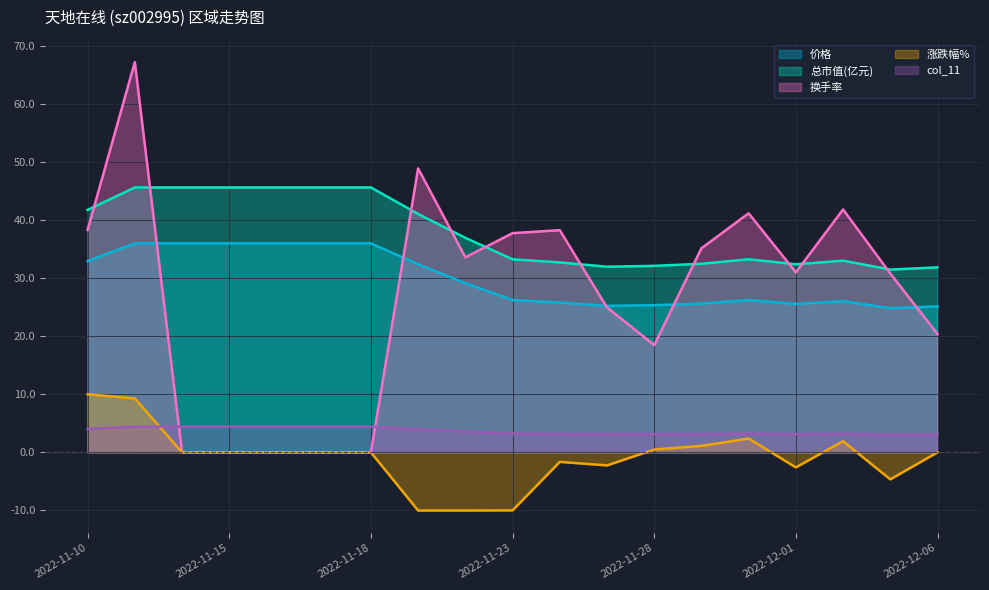

What are all the series names shown in the legend?

价格, 总市值(亿元), 换手率, 涨跌幅%, col_11